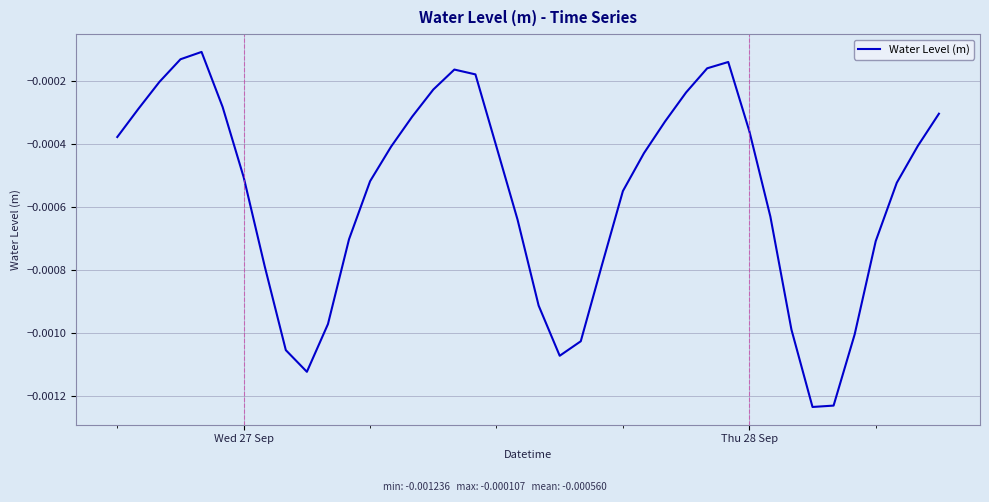

How many points are higher than both their immediate neighbors (excluding endpoints)?

3